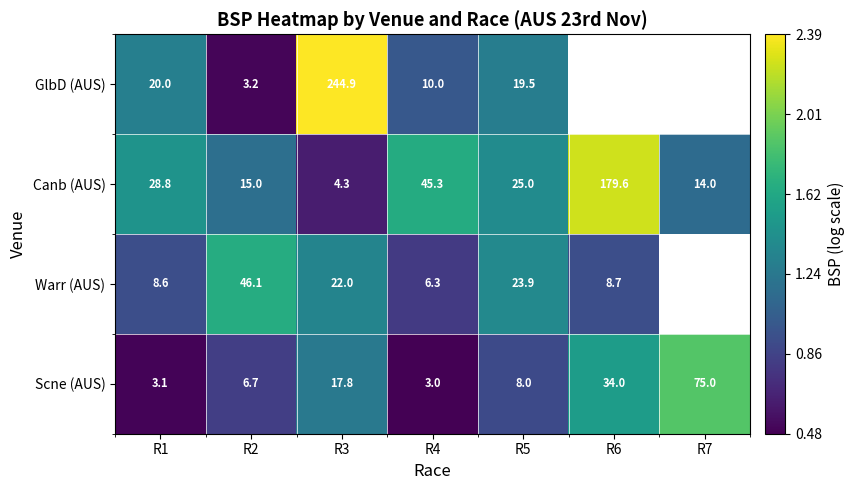

Is the value of Scne (AUS) at R5 greater than the value of Canb (AUS) at R4?

No